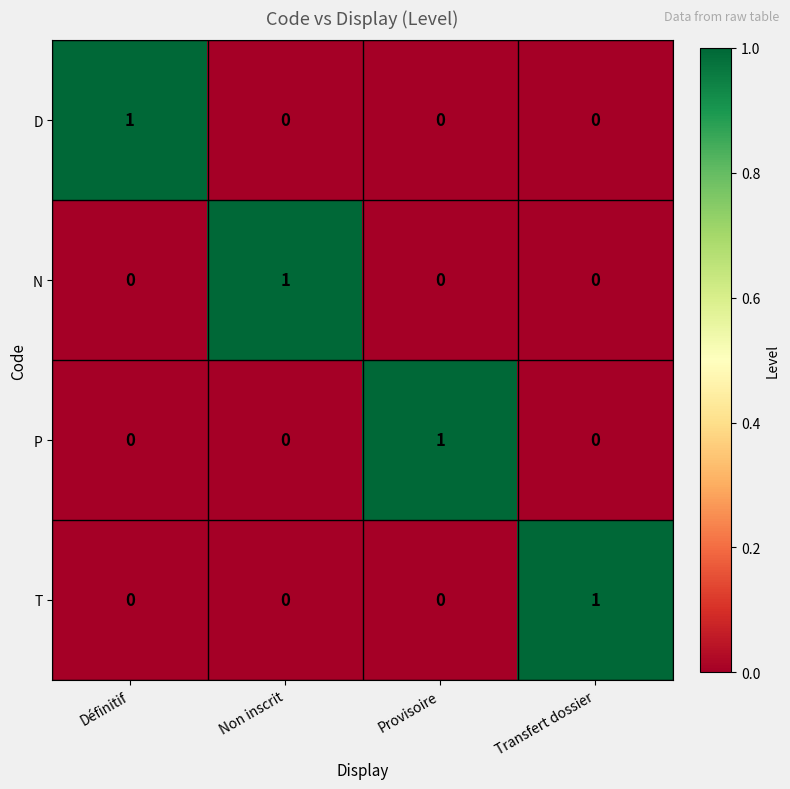

At which label does N reach its peak?

Non inscrit